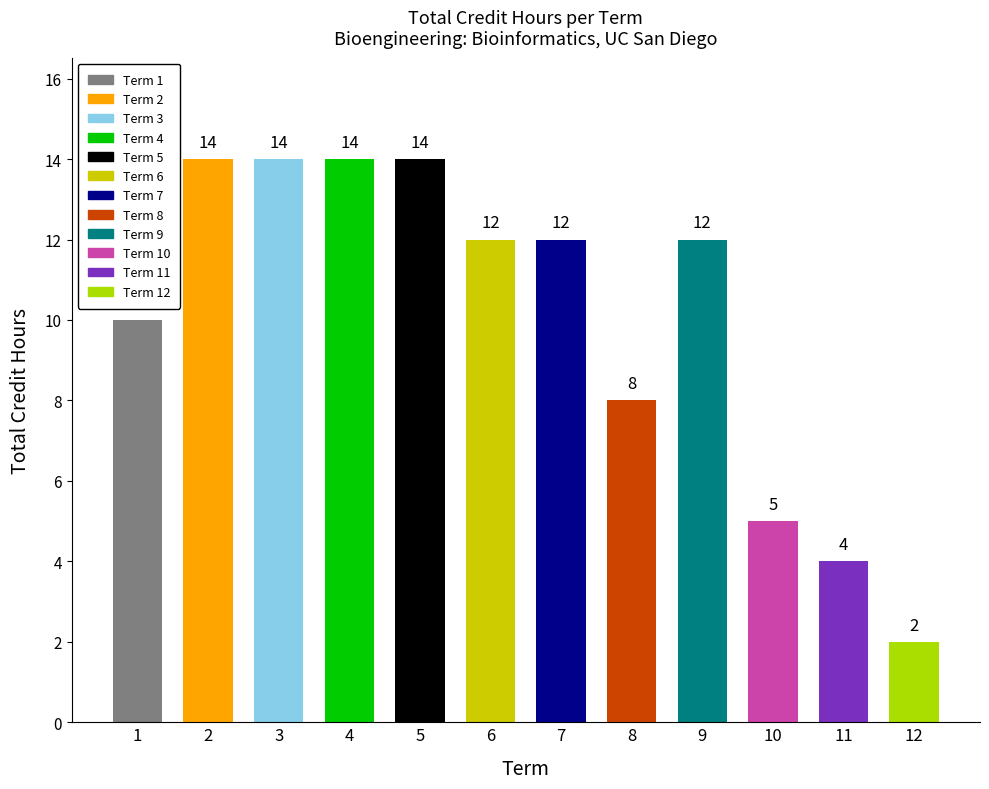

What is the sum of all values?

121